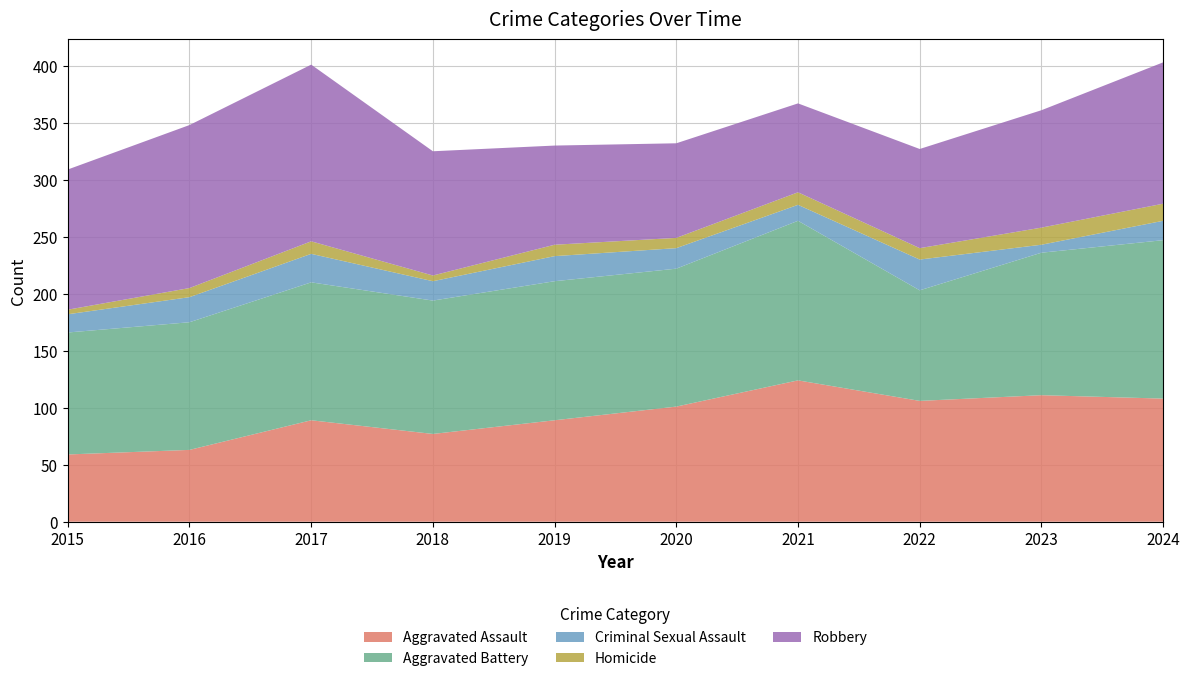

Reading left to right, what are all the values shown in this chart?

Aggravated Assault: 2015=59	2016=63	2017=89	2018=77	2019=89	2020=101	2021=124	2022=106	2023=111	2024=108
Aggravated Battery: 2015=107	2016=112	2017=121	2018=117	2019=122	2020=121	2021=140	2022=97	2023=125	2024=139
Criminal Sexual Assault: 2015=16	2016=22	2017=25	2018=17	2019=22	2020=18	2021=14	2022=27	2023=7	2024=17
Homicide: 2015=4	2016=8	2017=11	2018=5	2019=10	2020=9	2021=11	2022=10	2023=15	2024=15
Robbery: 2015=123	2016=143	2017=155	2018=109	2019=87	2020=83	2021=78	2022=87	2023=103	2024=124